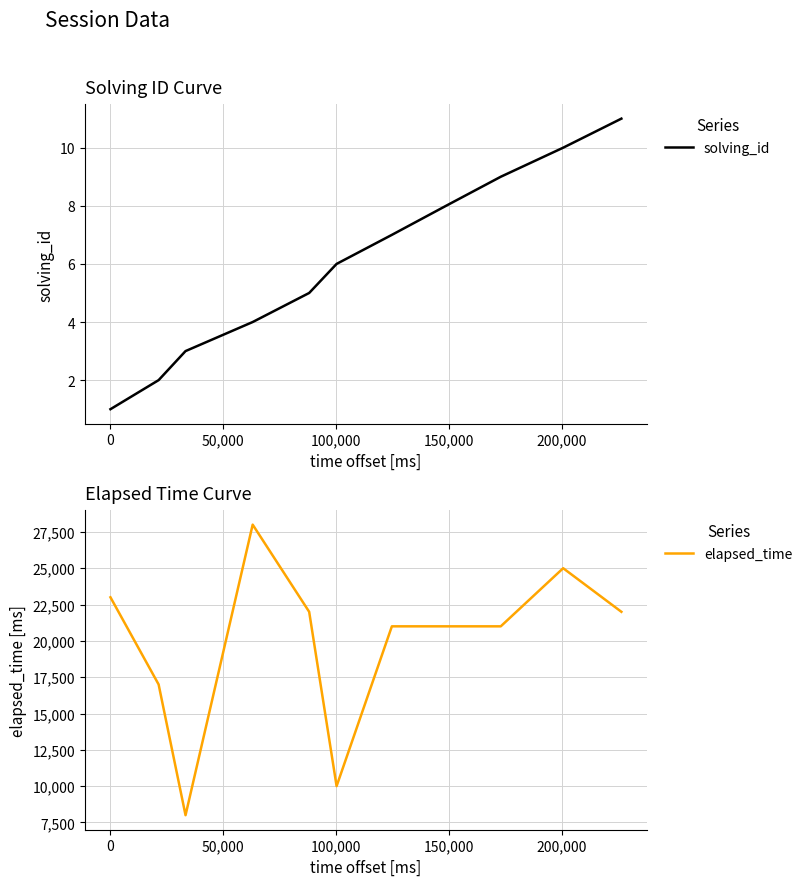

What is the highest value of the elapsed_time series?

28000